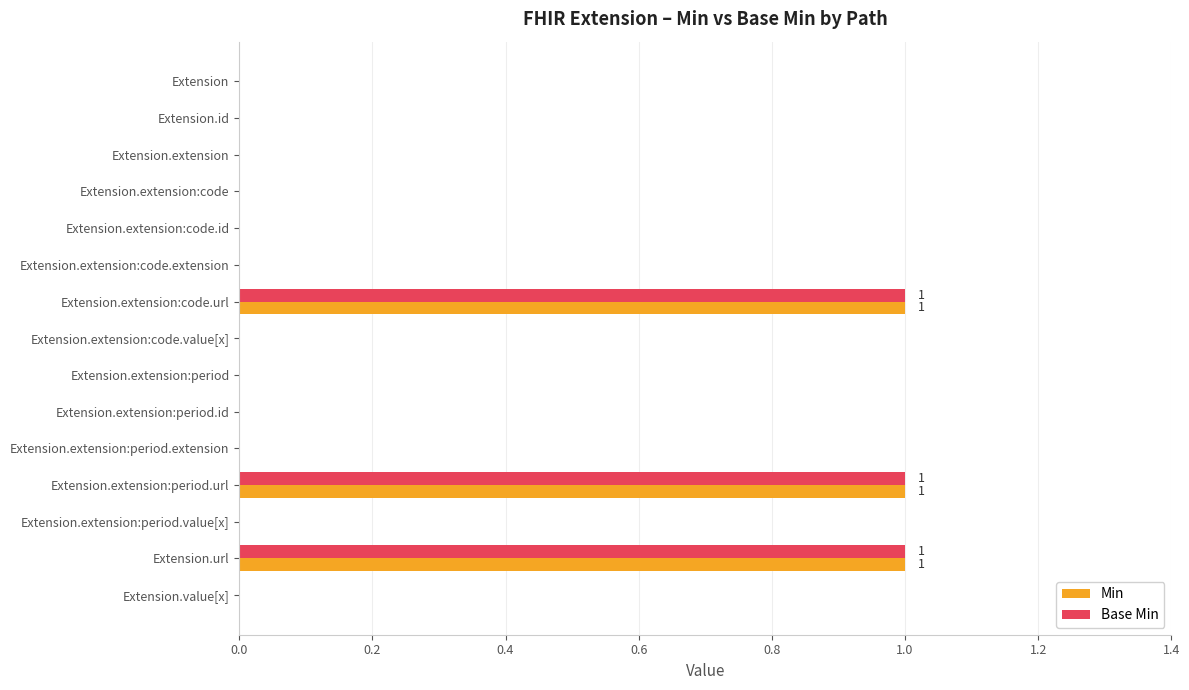

True or false: Base Min has a value of 0 at Extension.

True